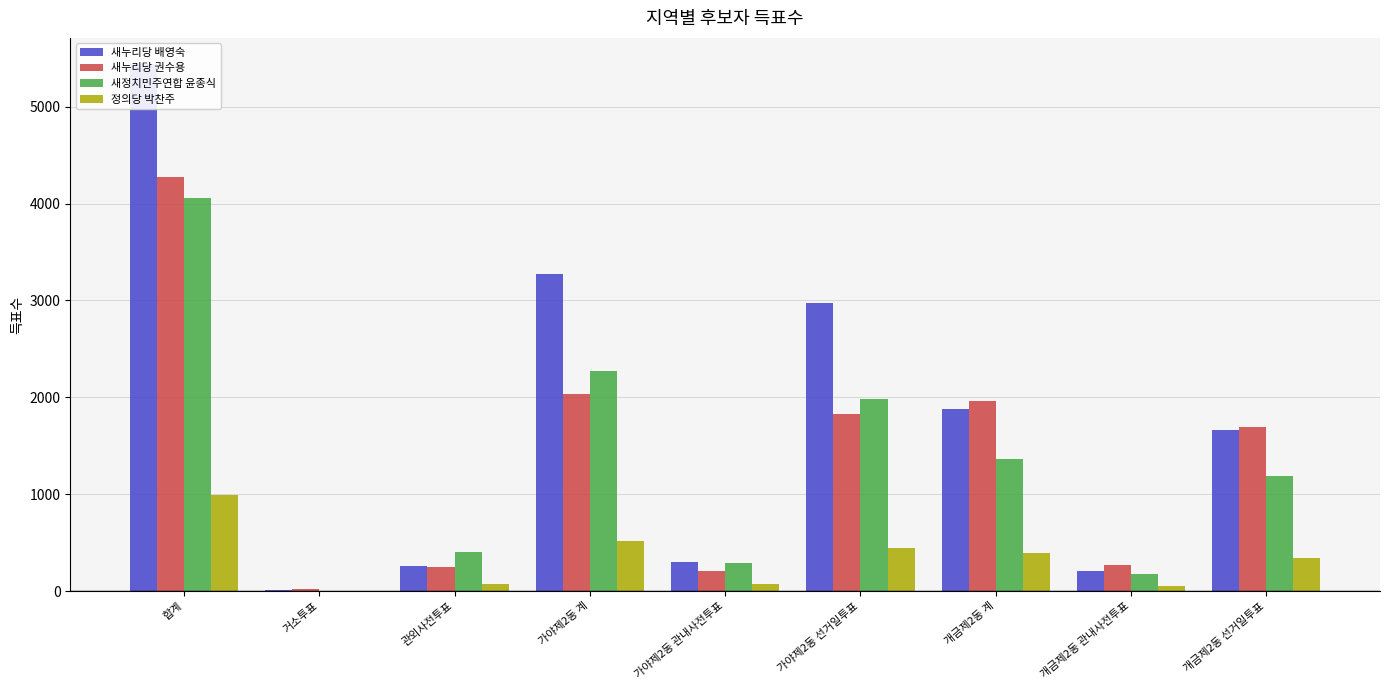

List the labels in order of 새누리당 권수용 value, largest first.

합계, 가야제2동 계, 개금제2동 계, 가야제2동 선거일투표, 개금제2동 선거일투표, 개금제2동 관내사전투표, 관외사전투표, 가야제2동 관내사전투표, 거소투표